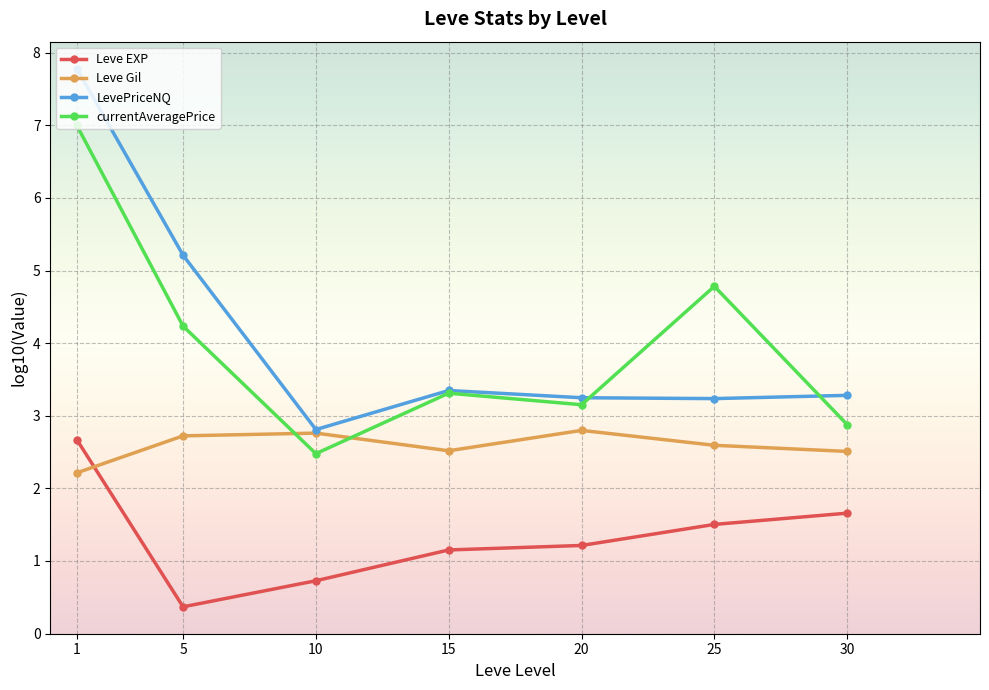

How many values in the currentAveragePrice series exceed 3?

5